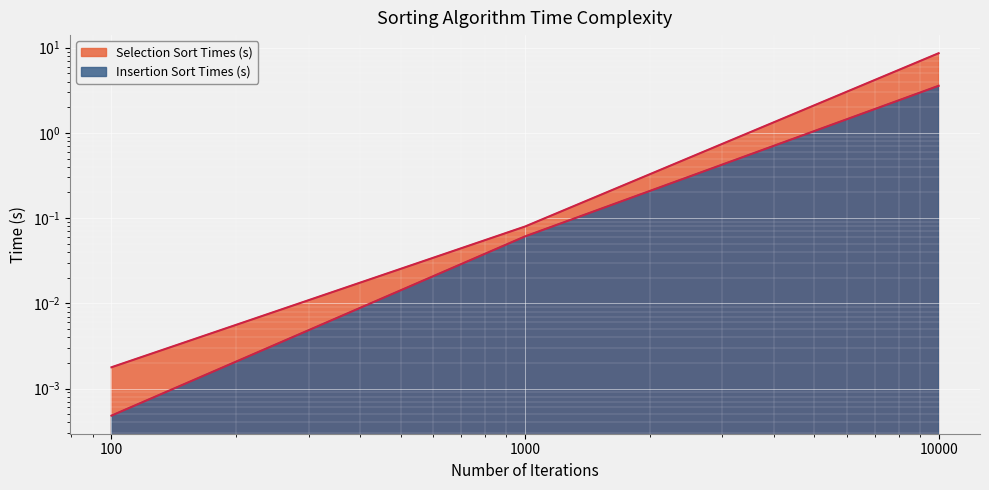

Rank the categories by Selection Sort Times (s) value from lowest to highest.

100, 1000, 10000